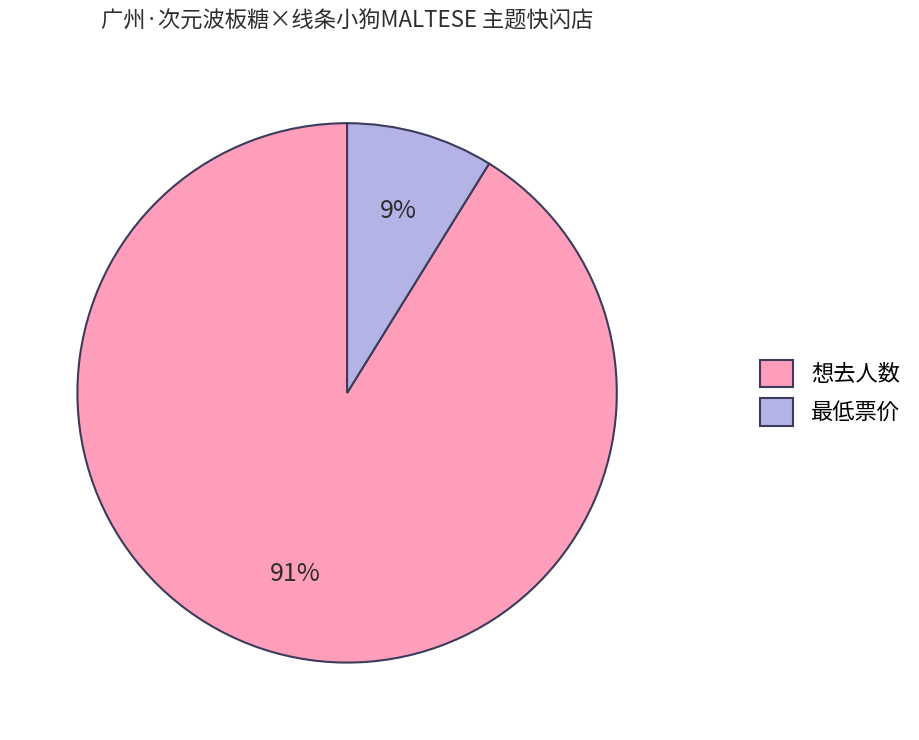

How many slices are in this pie chart?

2